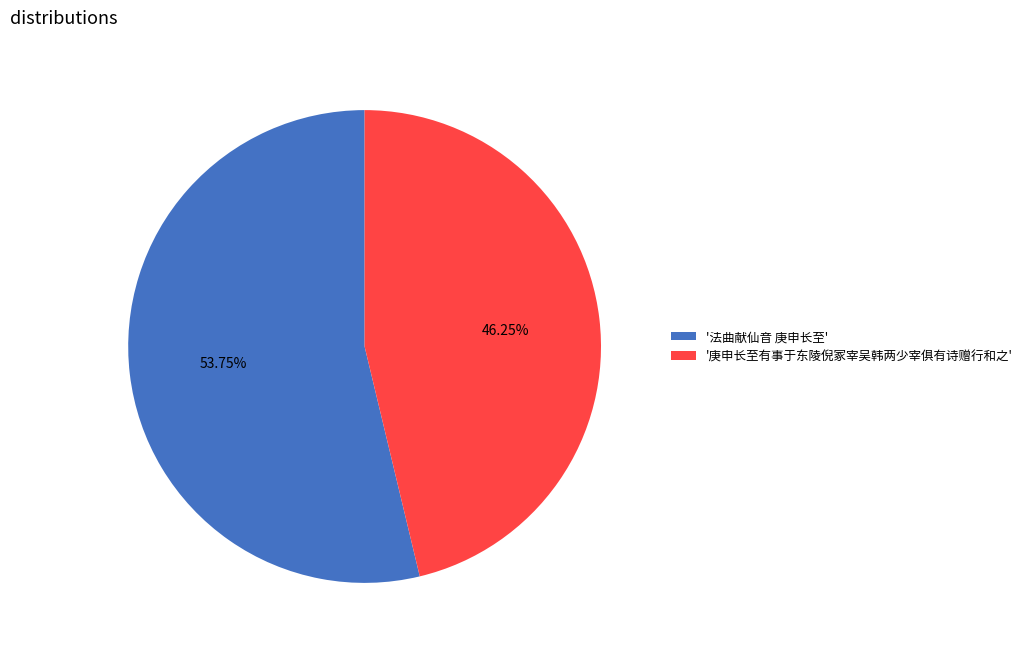

Rank the categories by value from lowest to highest.

'庚申长至有事于东陵倪冢宰吴韩两少宰俱有诗赠行和之', '法曲献仙音 庚申长至'